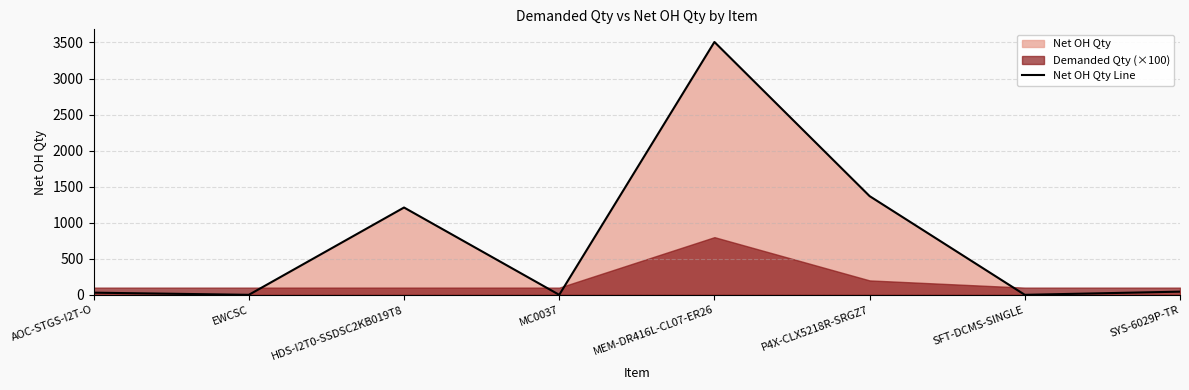

How many values are below 44?

4